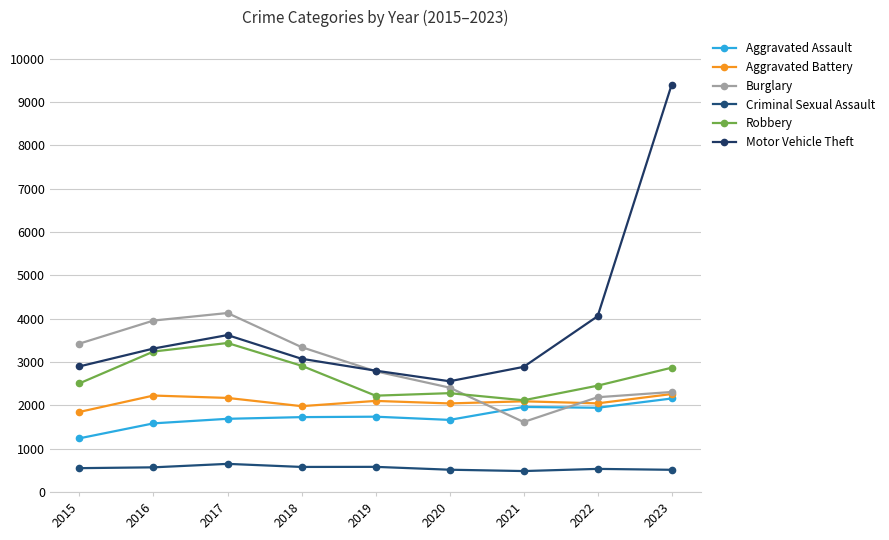

What value does the Aggravated Assault series have at 2023?

2158